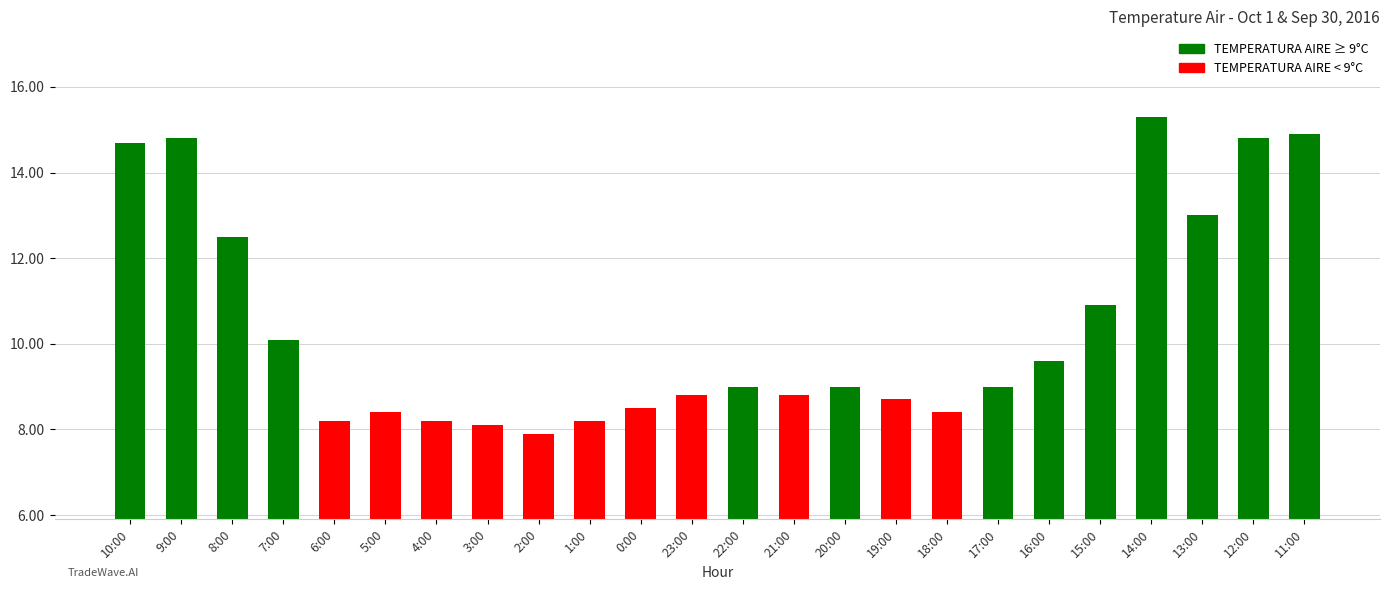

Is it true that the value at 20:00 is 6.1?

False